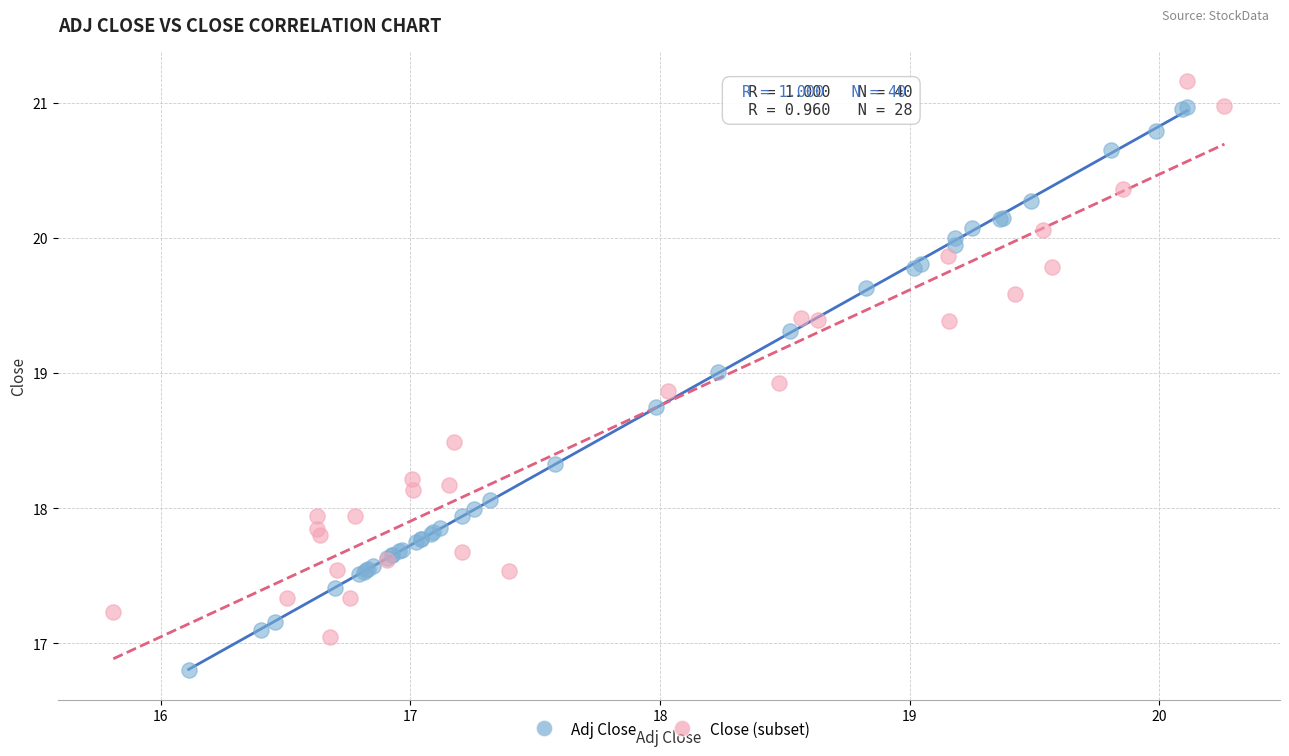

Which series contains the lowest Y value?

Adj Close